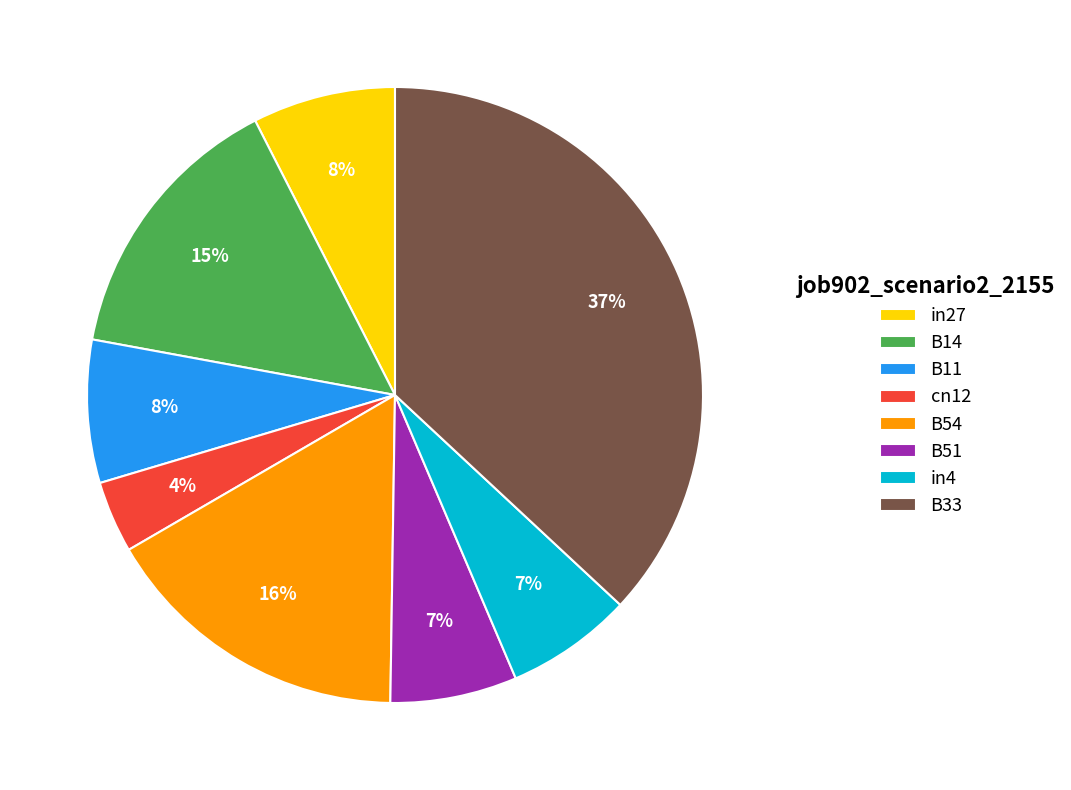

Do B33 and B54 together represent more than half of the pie?

Yes